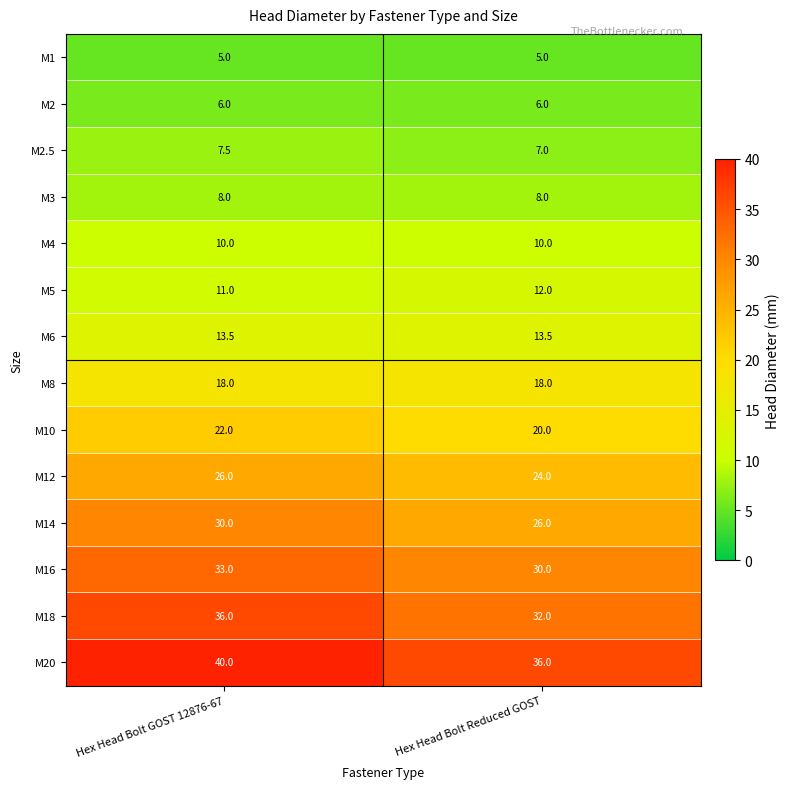

What is the smallest value displayed?

5.0